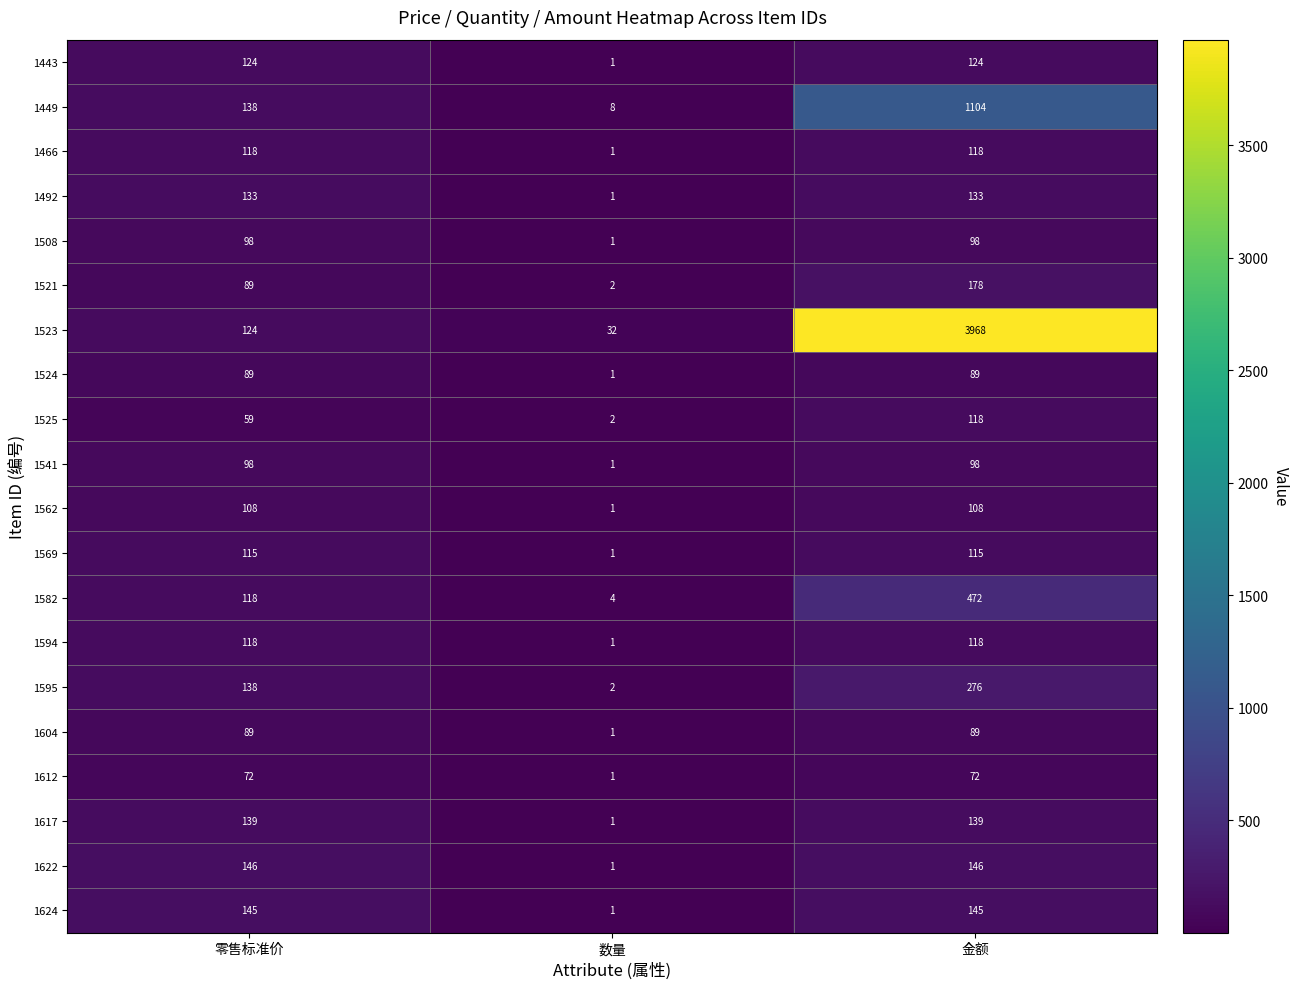

Rank the categories by 1525 value from lowest to highest.

数量, 零售标准价, 金额